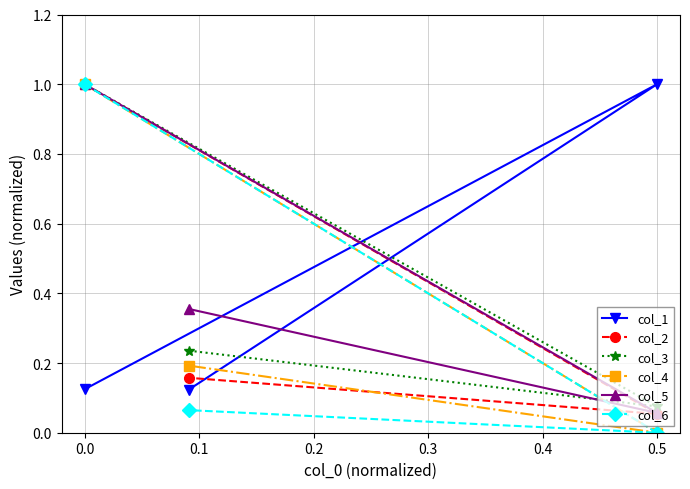

Reading left to right, transcribe all the data shown in this chart.

col_1: 0.1	1.0	0.1
col_2: 1.0	0.1	0.2
col_3: 1.0	0.1	0.2
col_4: 1.0	0.0	0.2
col_5: 1.0	0.1	0.4
col_6: 1.0	0.0	0.1